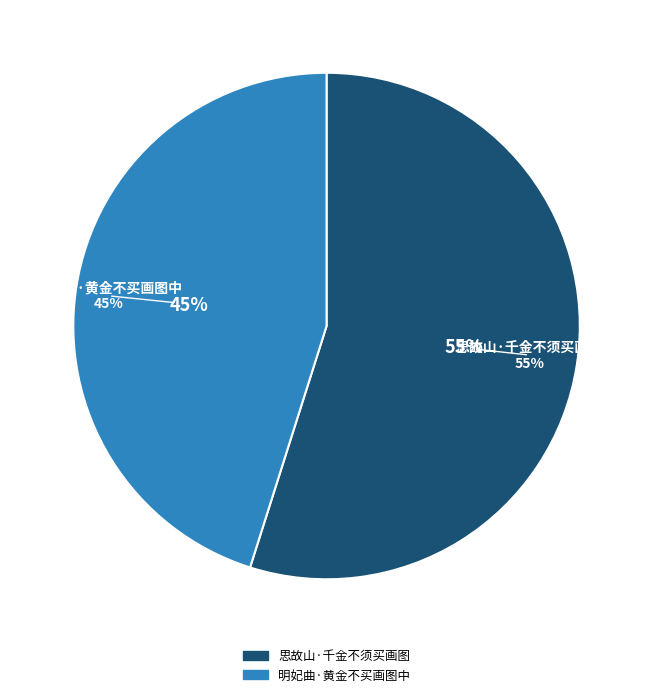

How much of the chart is everything except 思故山·千金不须买画图?

45.1%